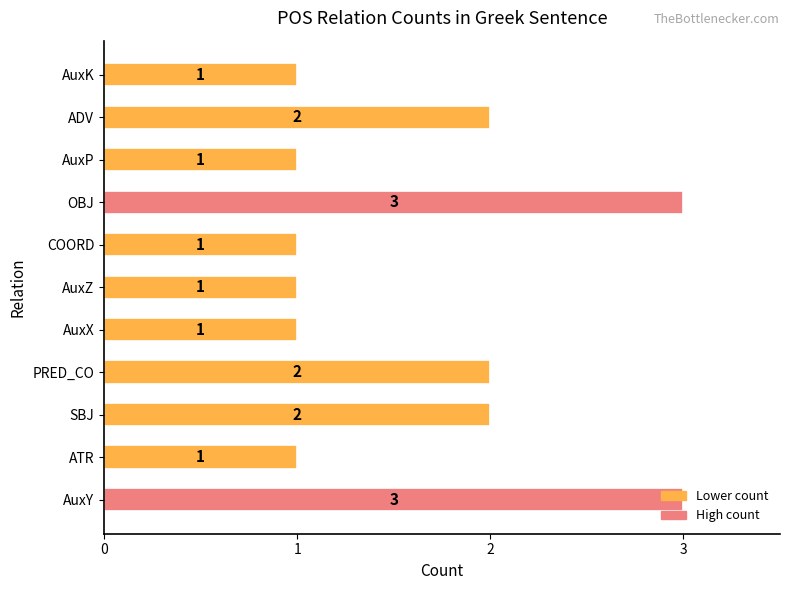

Approximately how many times larger is the value at SBJ compared to AuxX?

2.0